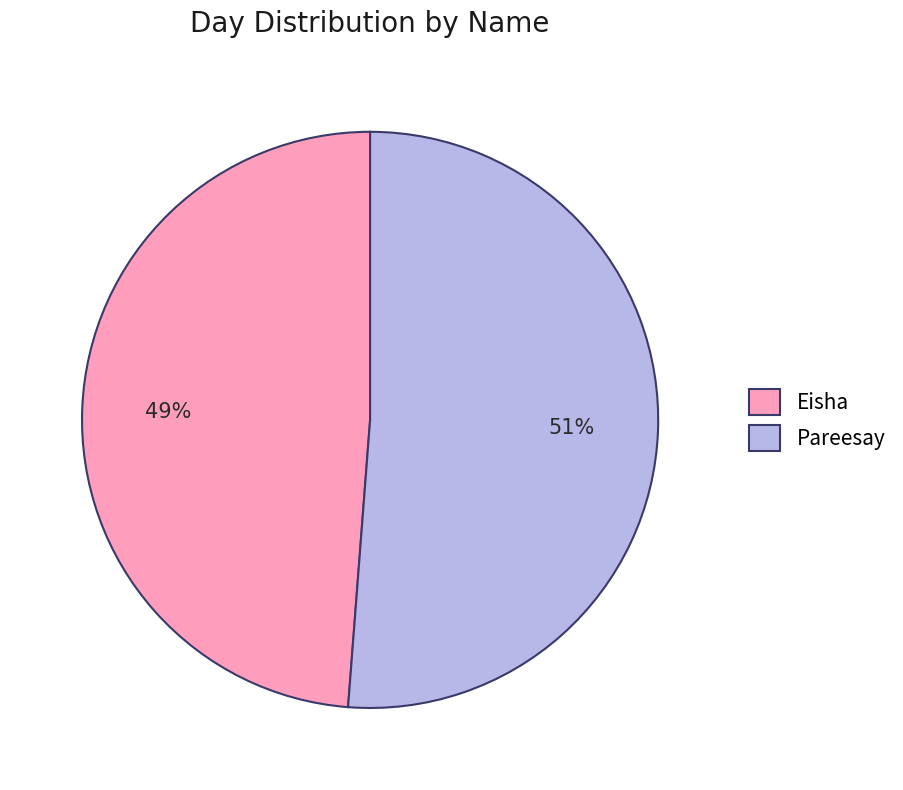

To the nearest percent, what portion does Eisha represent?

49%